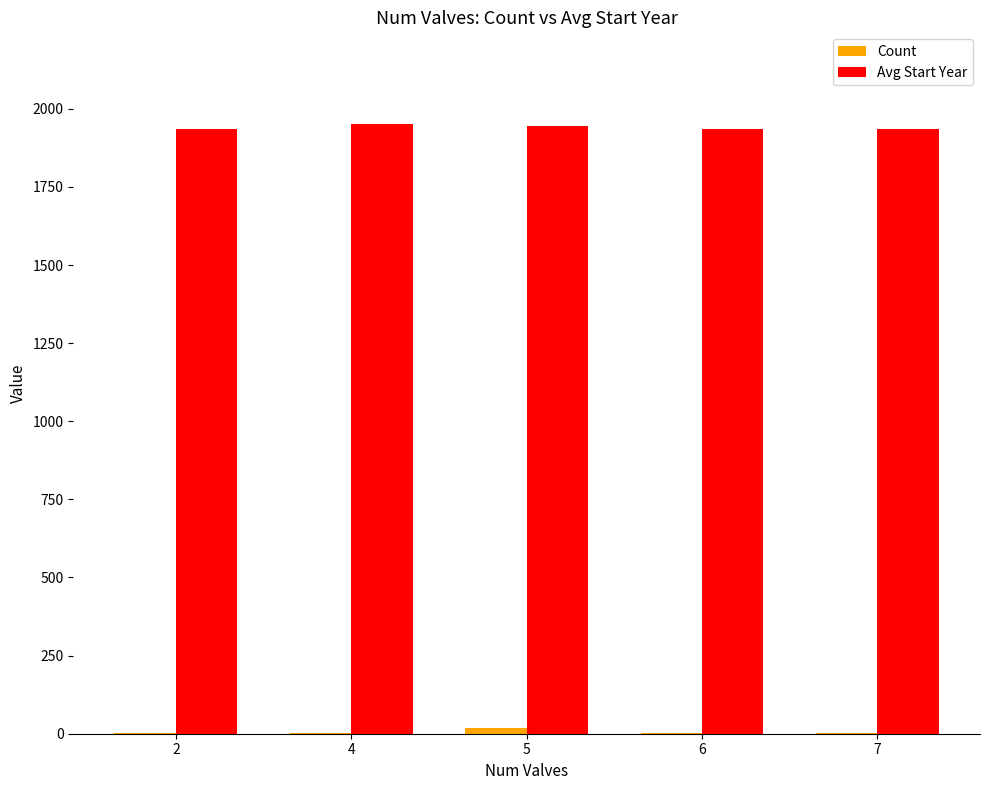

How many series are shown in this chart?

2